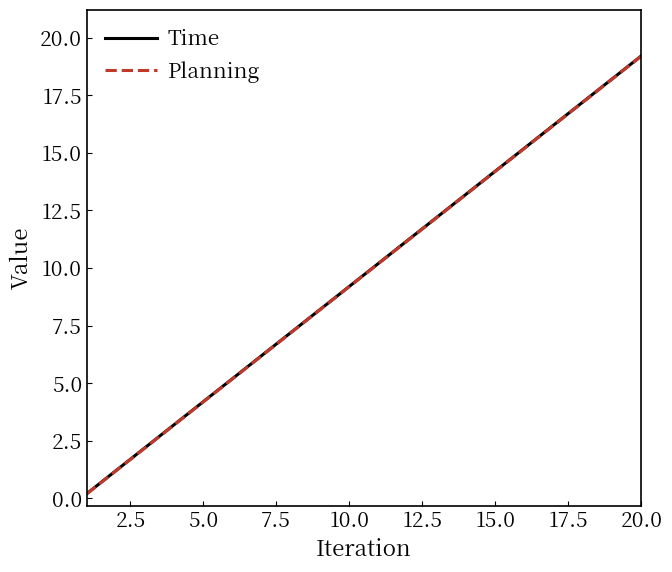

What is the difference between the maximum and second lowest values in the Planning series?

18.0